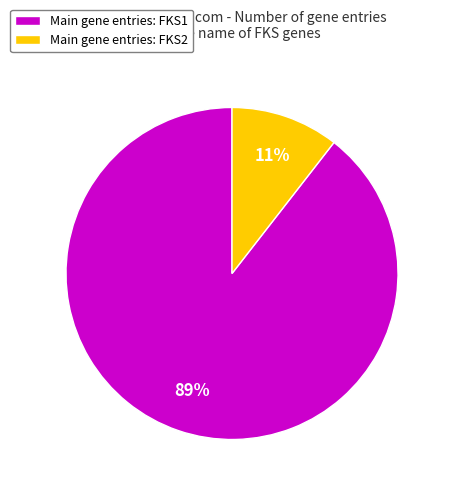

Is there a majority slice in this chart?

Yes